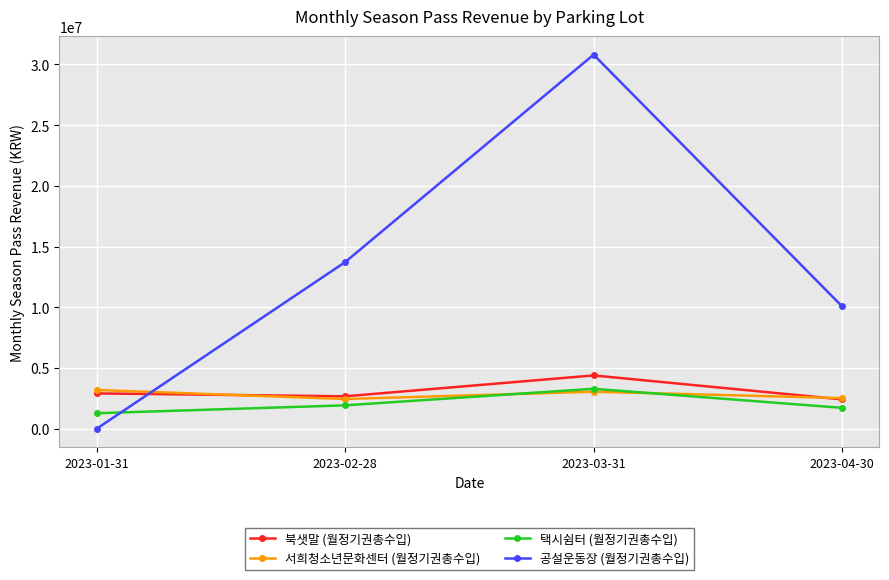

Which series changed the most between 2023-01-31 and 2023-02-28?

공설운동장 (월정기권총수입)